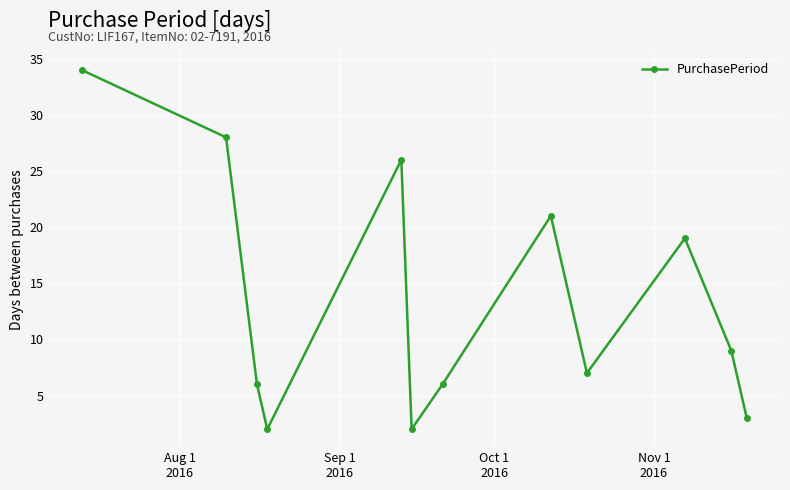

What is the value of the 1st point from the left?

34